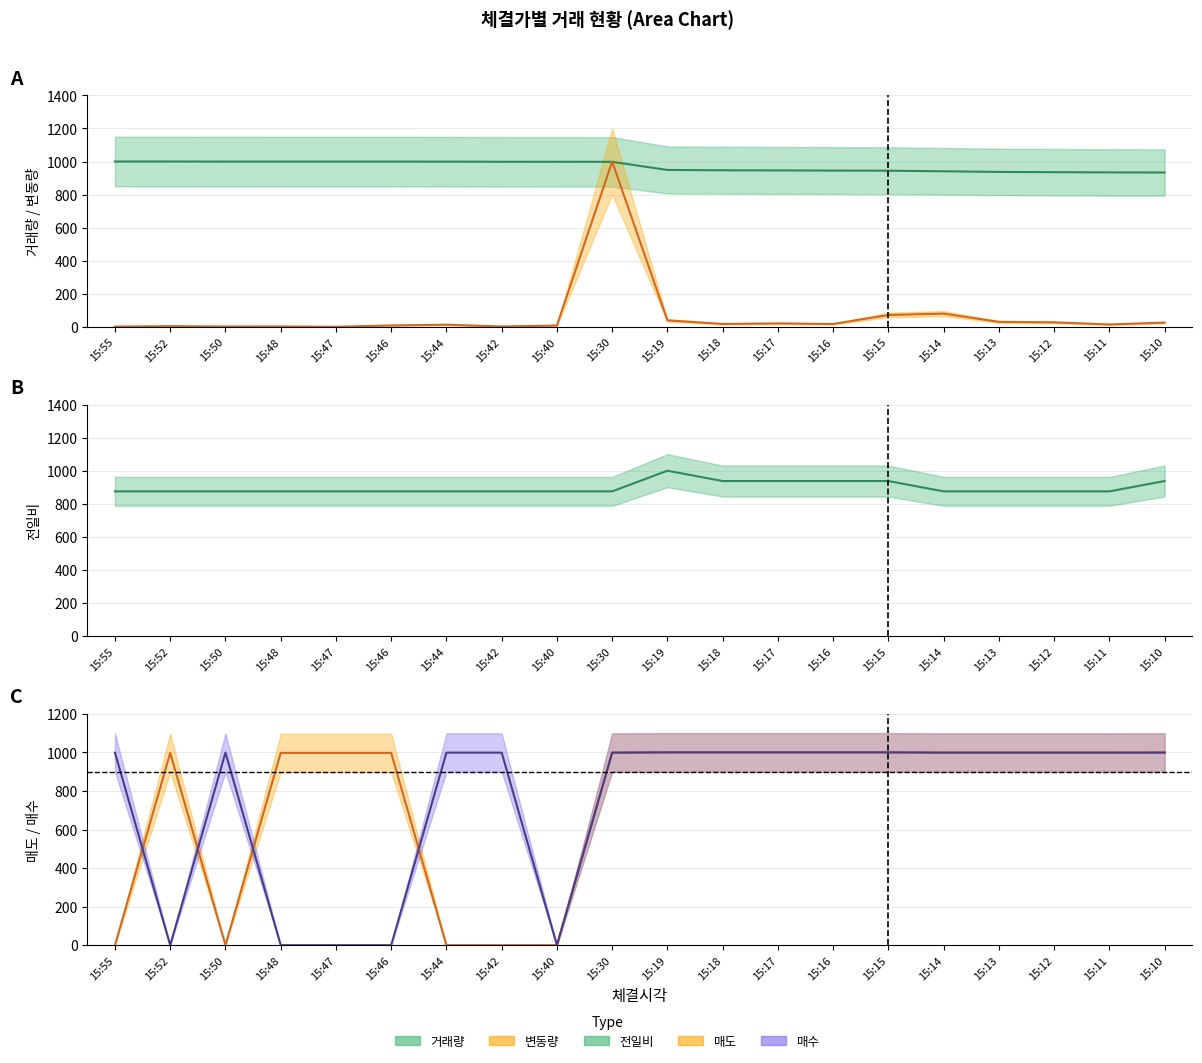

Reading left to right, transcribe all the data shown in this chart.

체결가: 875.0	875.0	875.0	875.0	875.0	875.0	875.0	875.0	875.0	875.0	1000.0	937.5	937.5	937.5	937.5	875.0	875.0	875.0	875.0	937.5
거래량: 1000.0	999.9	999.8	999.7	999.6	999.6	999.2	998.6	998.5	998.1	948.9	947.0	946.2	945.2	944.4	940.9	936.9	935.5	934.2	933.5
변동량: 1.2	3.6	1.6	1.8	0.0	8.1	12.6	1.7	7.7	1000.0	38.8	17.1	20.3	16.8	71.2	79.7	29.7	26.8	14.0	25.3
매도: 0.0	997.4	0.0	997.4	997.4	997.4	0.0	0.0	0.0	998.7	1000.0	1000.0	1000.0	1000.0	1000.0	998.7	998.7	998.7	998.7	1000.0
매수: 998.7	0.0	998.7	0.0	0.0	0.0	998.7	998.7	0.0	998.7	1000.0	1000.0	1000.0	1000.0	1000.0	998.7	998.7	998.7	998.7	998.7